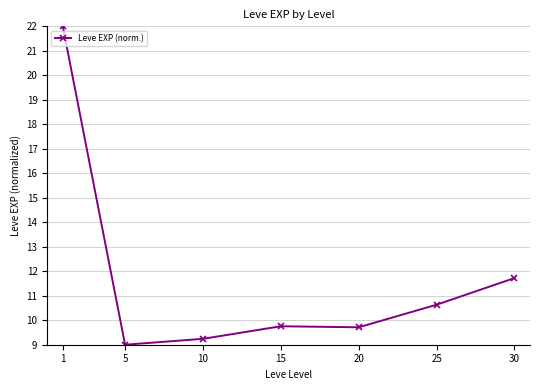

What is the change in value from 25 to 30?

+1.1